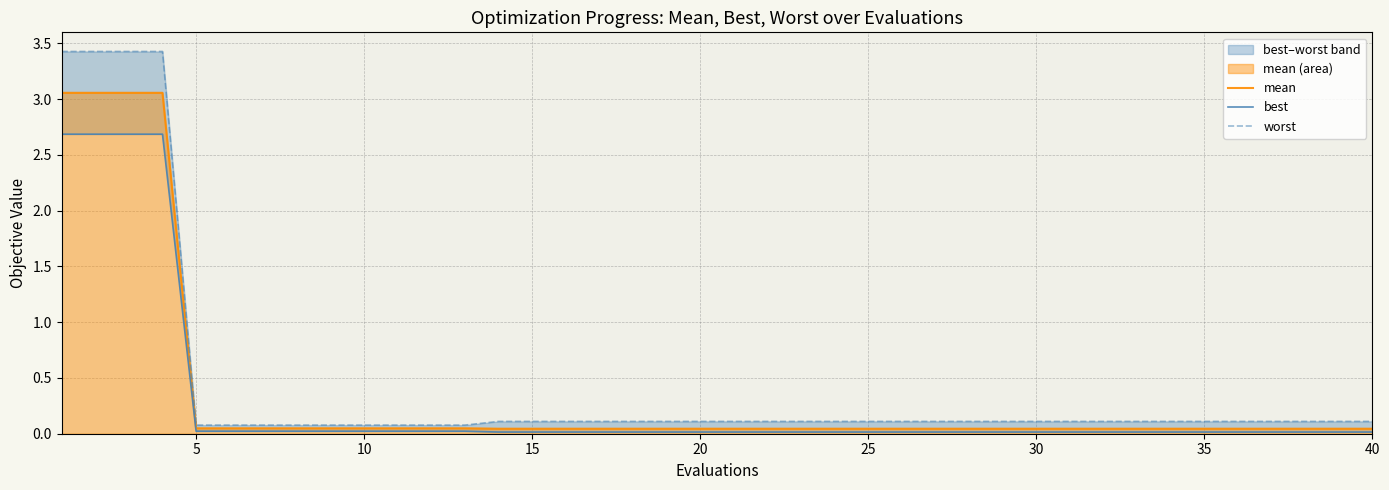

Does the chart have visible grid lines?

Yes